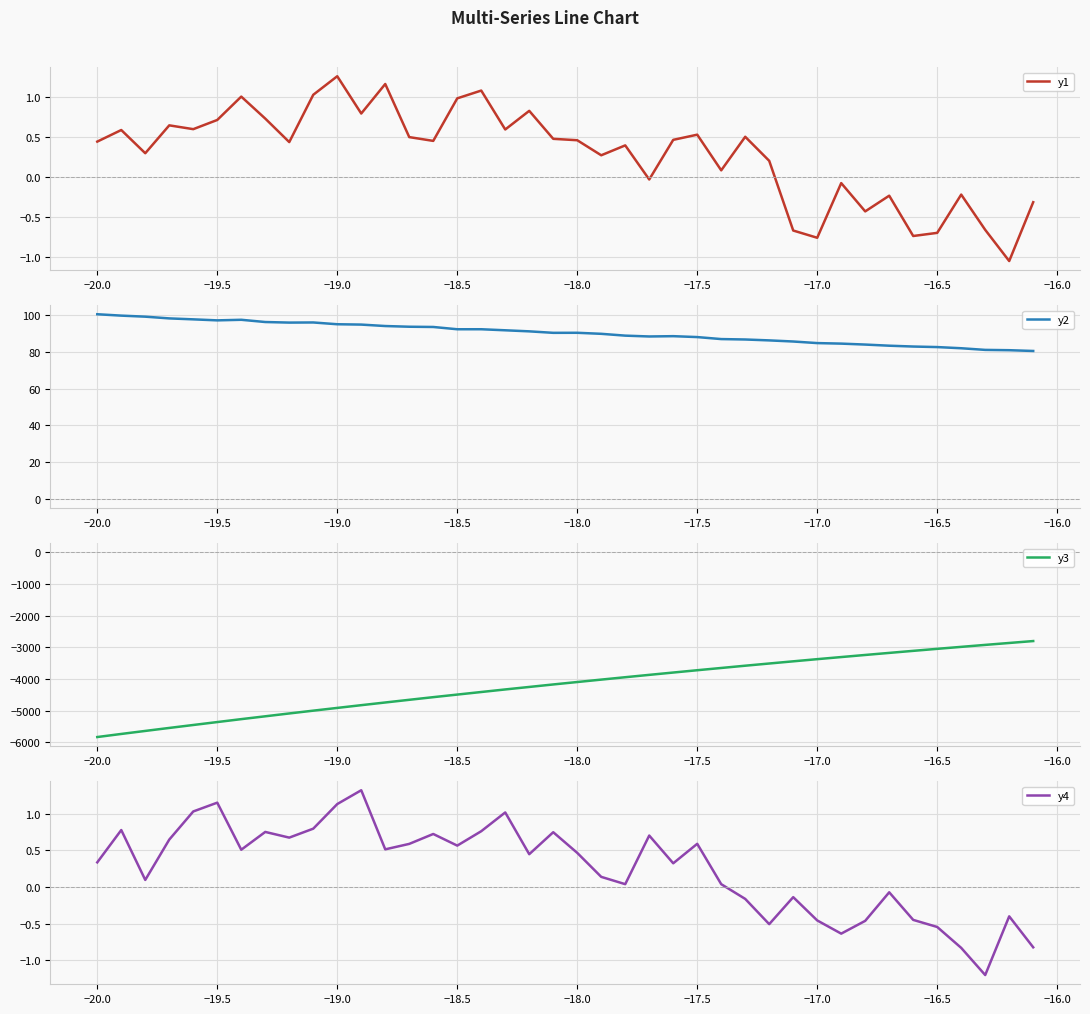

How many series are shown in this chart?

4